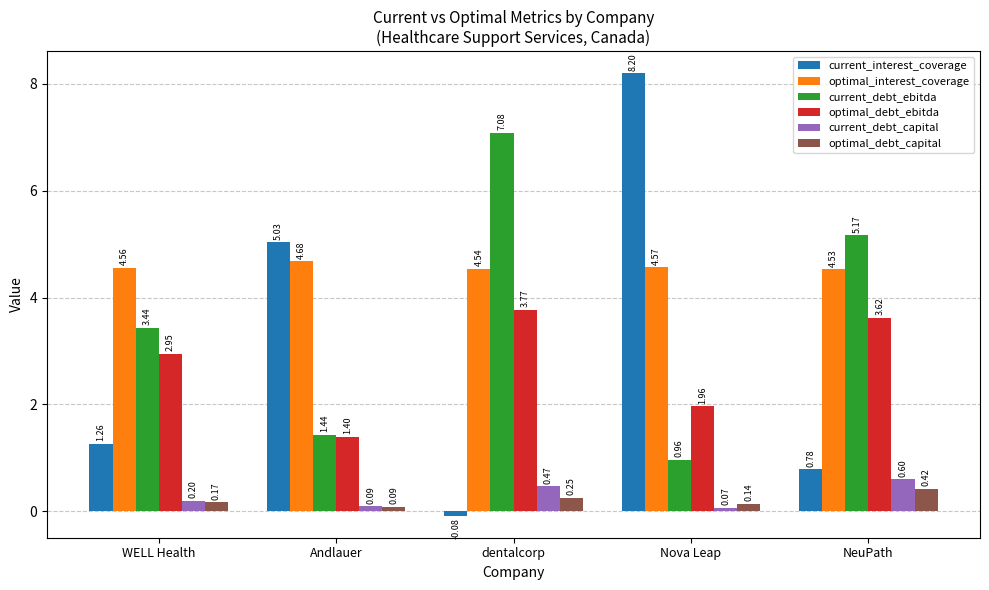

What is the label of the 1st bar from the right?

NeuPath